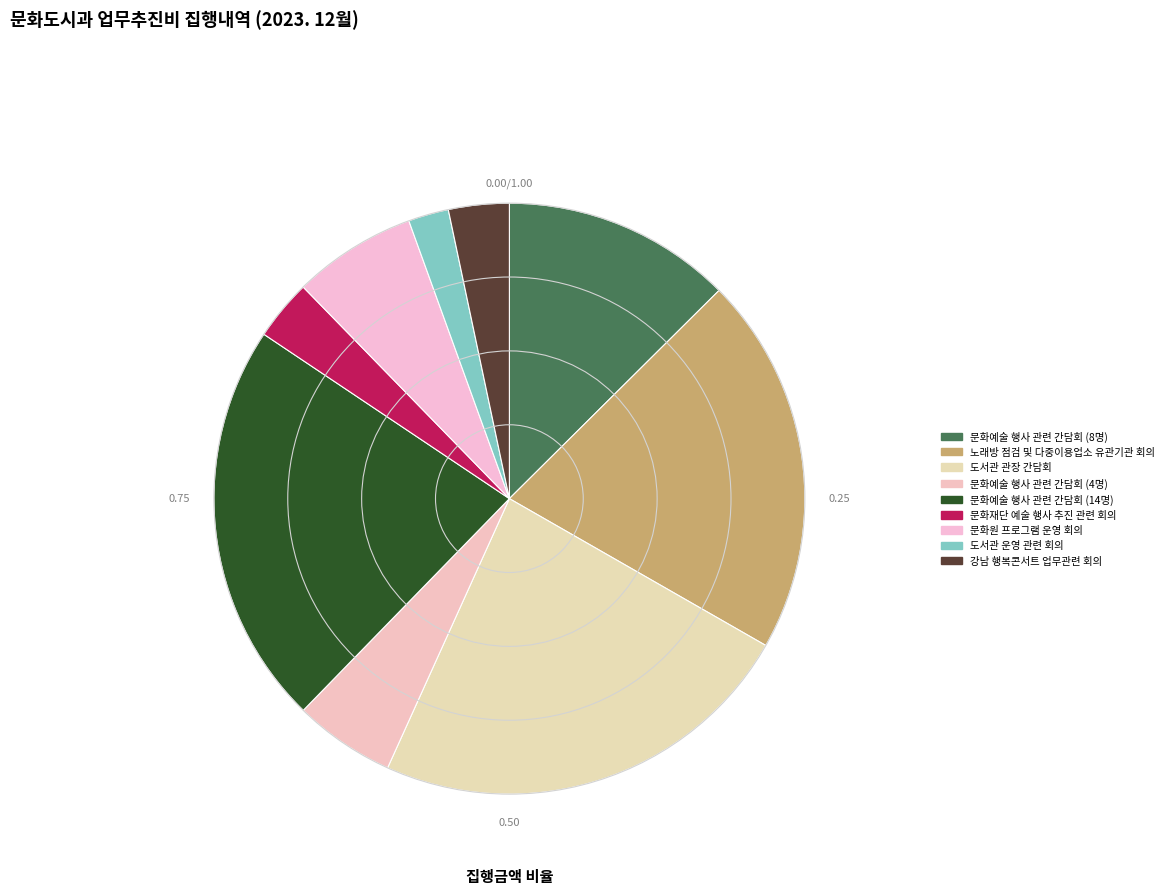

Between 문화원 프로그램 운영 회의 and 문화예술 행사 관련 간담회 (14명), which is larger?

문화예술 행사 관련 간담회 (14명)